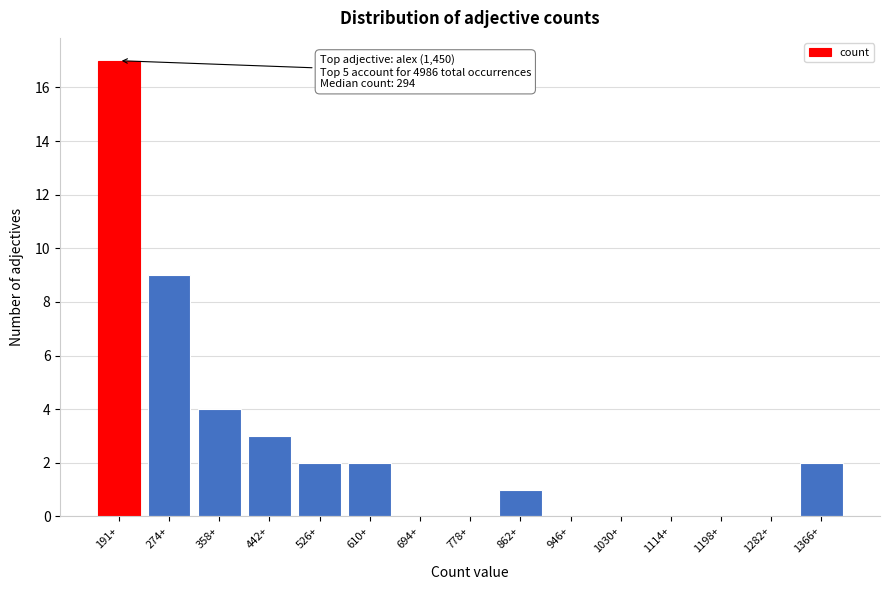

Reading right to left, list all the values displayed in this chart.

1366+=2	1282+=0	1198+=0	1114+=0	1030+=0	946+=0	862+=1	778+=0	694+=0	610+=2	526+=2	442+=3	358+=4	274+=9	191+=17